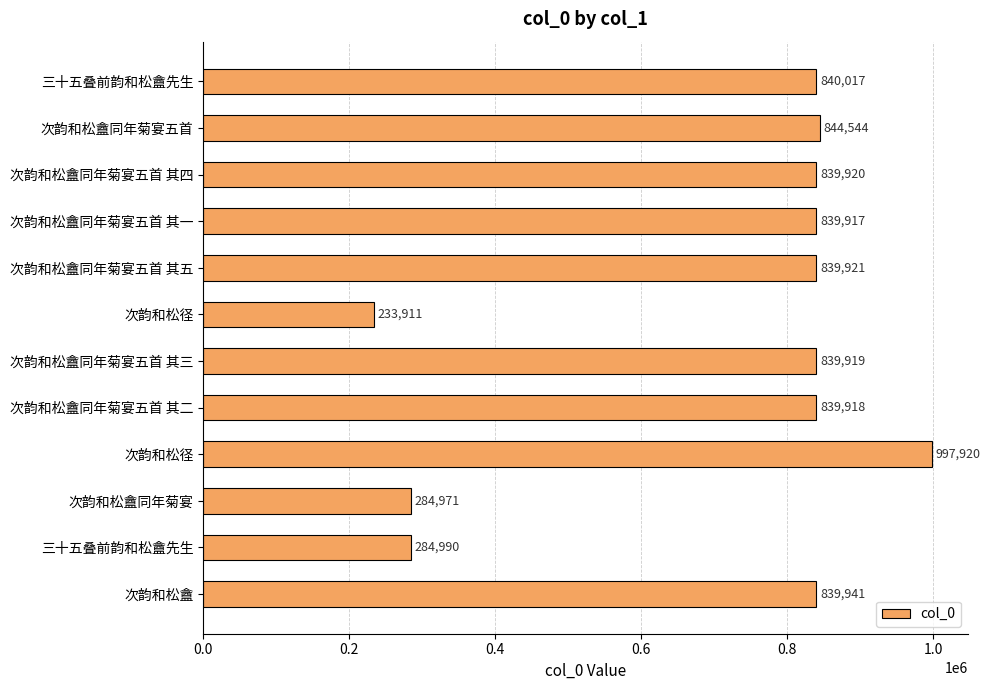

How many distinct data groups are displayed?

1